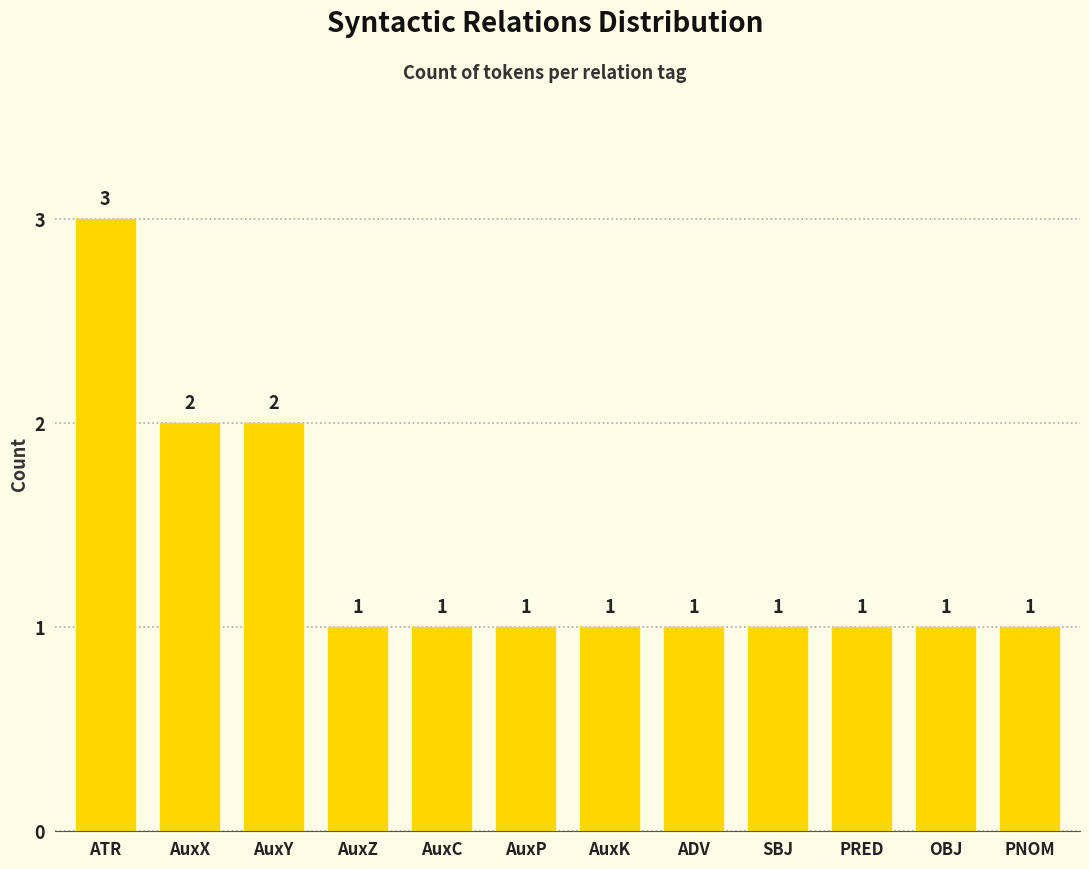

Count the values in the range 1 to 2.

11